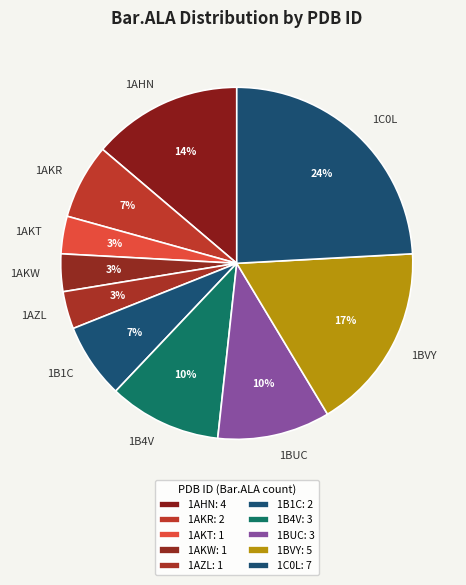

Is it true that 1B4V is 1% of the pie?

False